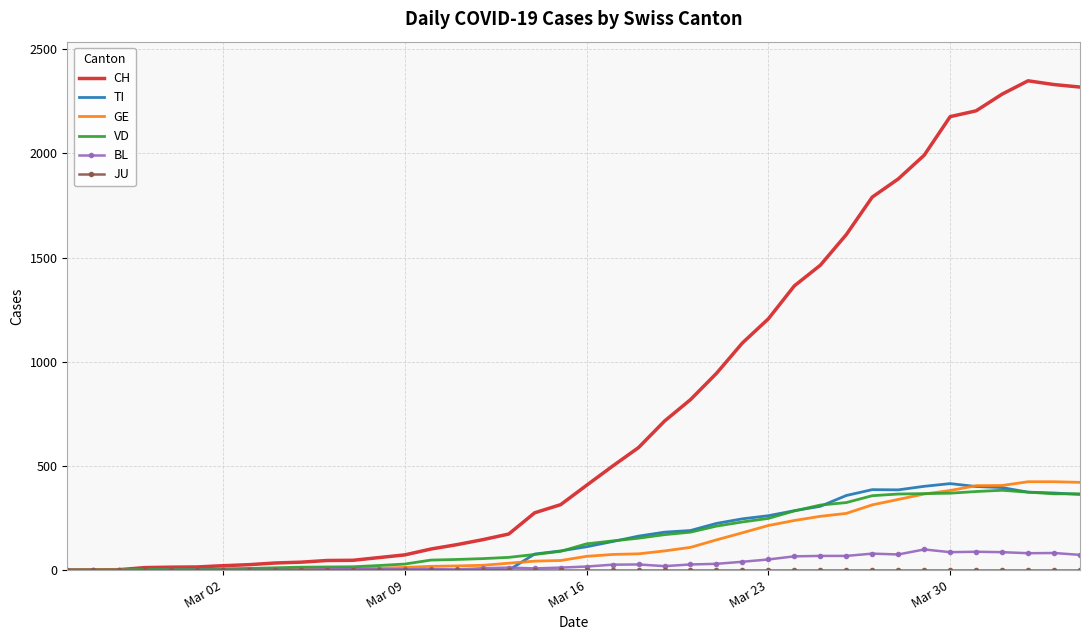

Which series has the largest range (max minus min)?

CH